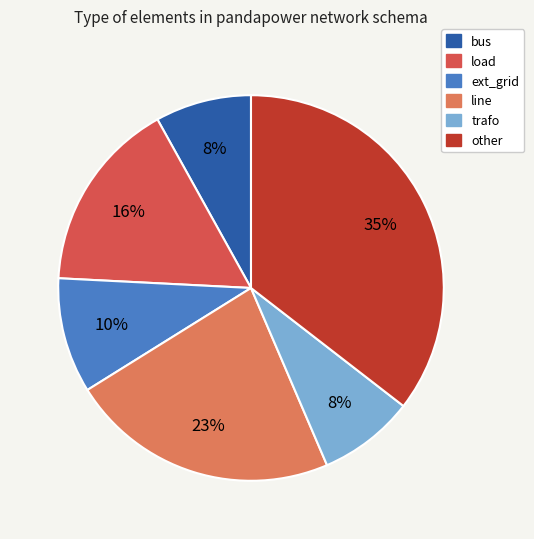

Which has a higher value, bus or other?

other